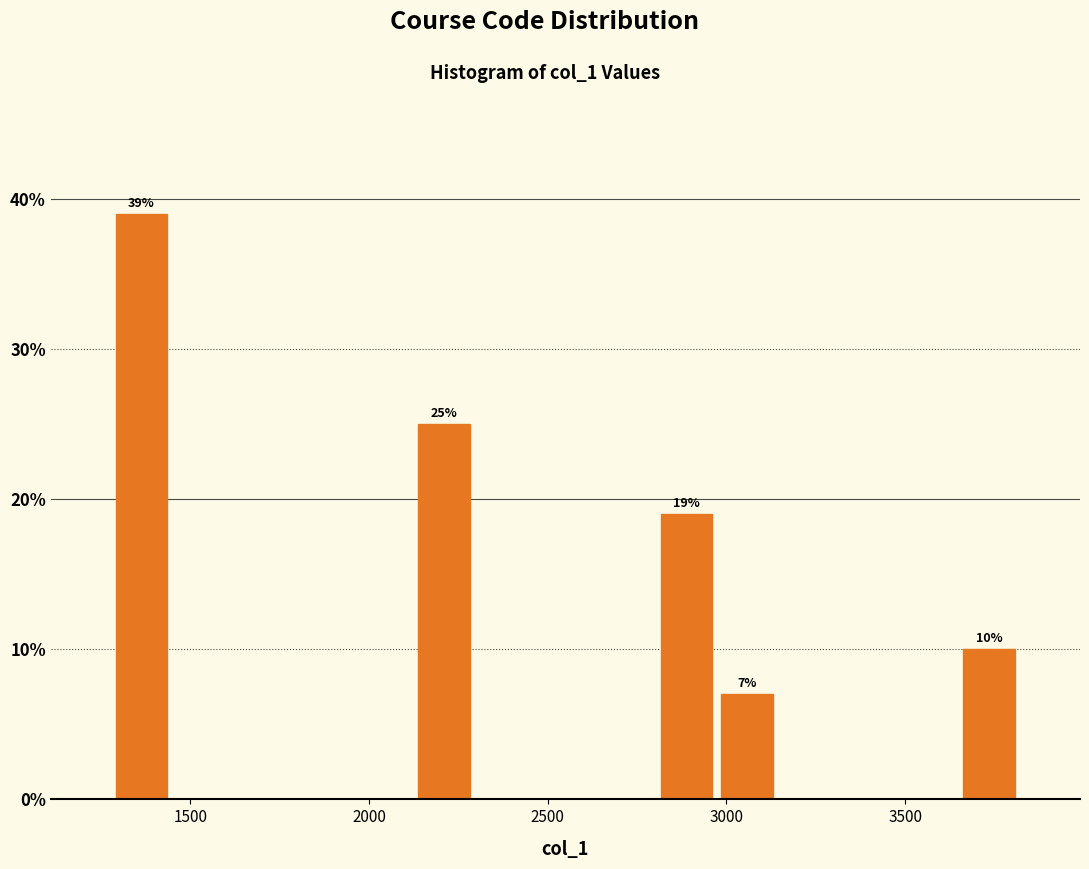

Around what value on the x-axis is the tallest bar? Give the approximate position of its centre, as read against the axis.

1350